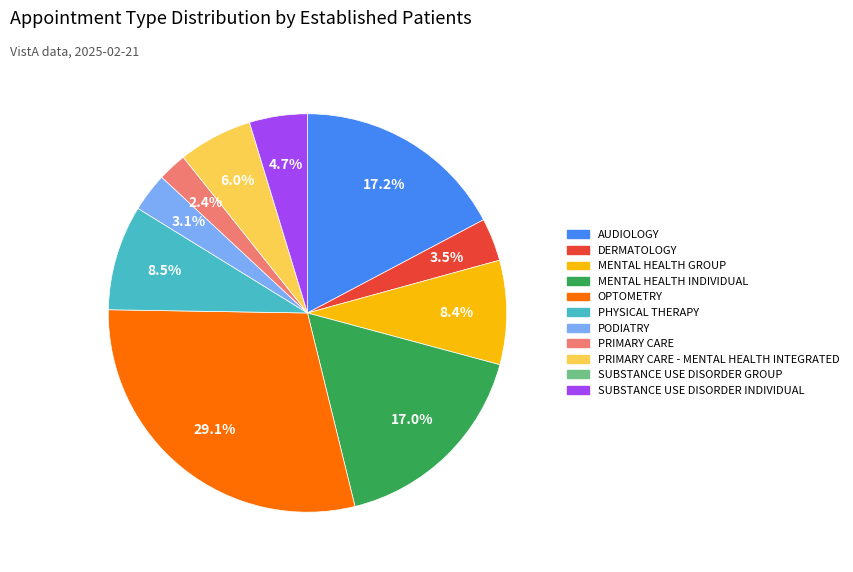

Does any single category account for the majority?

No